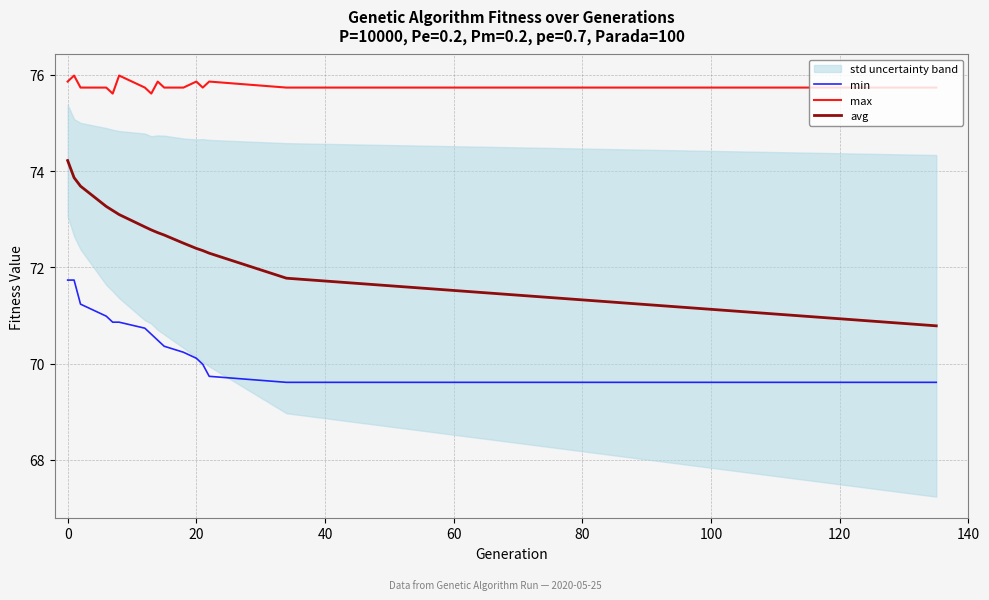

Which series has the largest total across all categories?

max